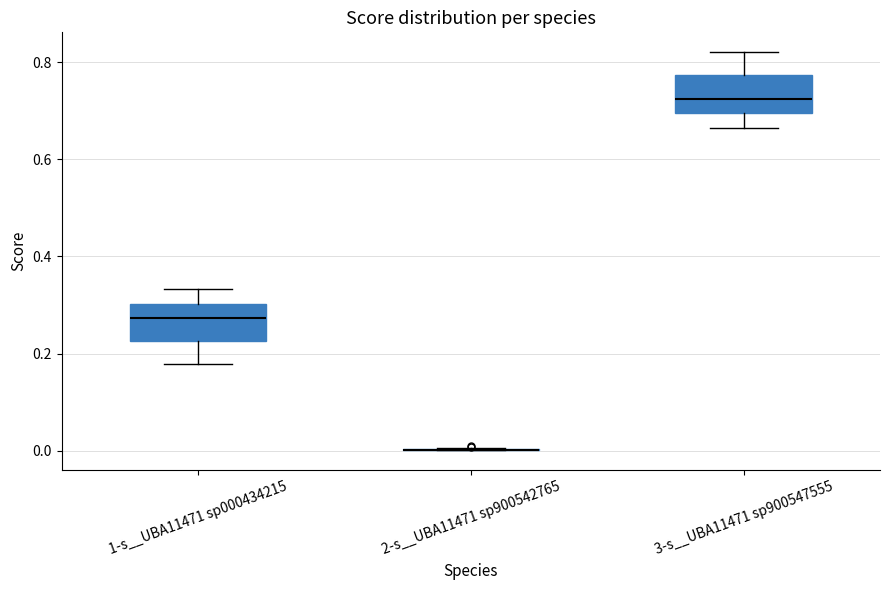

Reading left to right, transcribe this box plot: for each box, give where its median line is, the range the box spans, and where its two whiskers end, as read against the y-axis. The values are not printed on the chart, so give them approximately, as read against the axis.

1-s__UBA11471 sp000434215: median 0.28, box 0.22 to 0.30, whiskers 0.18 to 0.34
2-s__UBA11471 sp900542765: box collapsed to a line at 0.00, whiskers 0.00 to 0.00
3-s__UBA11471 sp900547555: median 0.72, box 0.70 to 0.78, whiskers 0.66 to 0.82